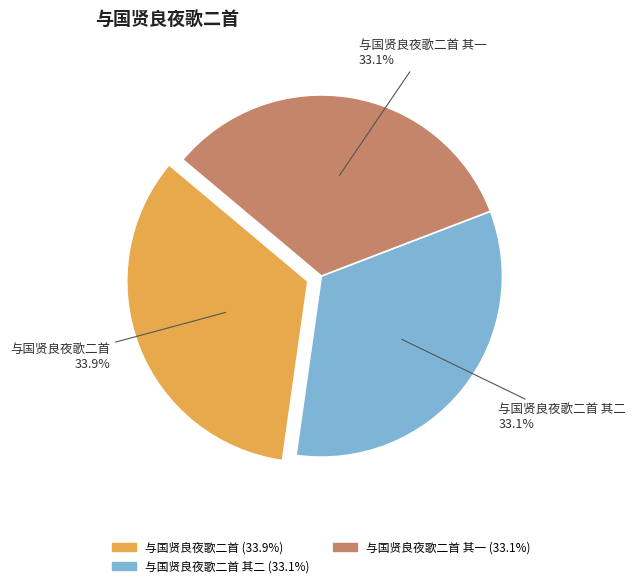

Count the number of slices in the pie.

3